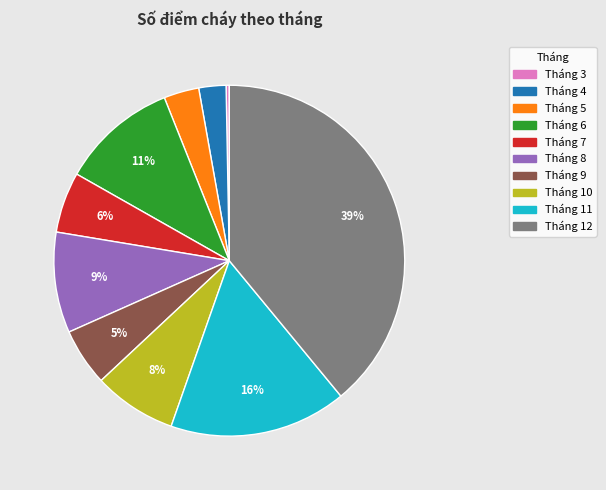

To the nearest percent, what is the combined percentage of Tháng 7 and Tháng 8?

15%